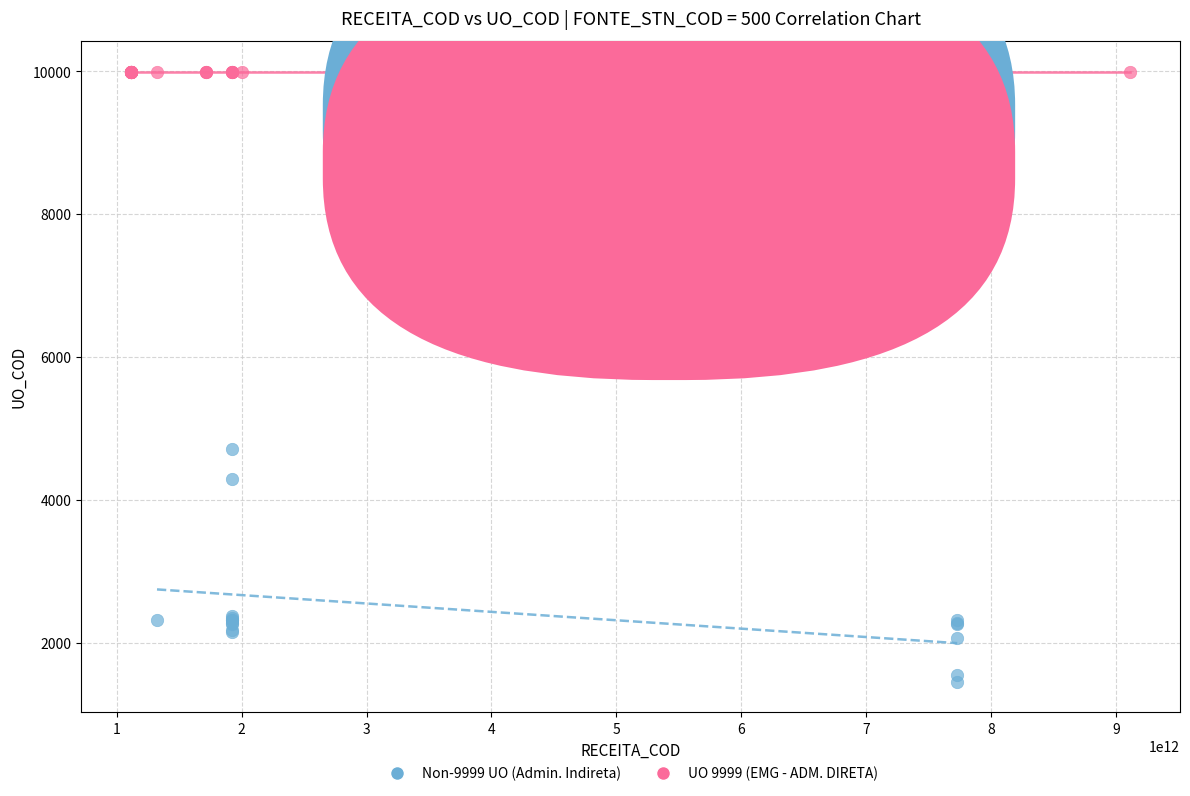

Which series reaches the maximum Y coordinate?

UO 9999 (EMG - ADM. DIRETA)